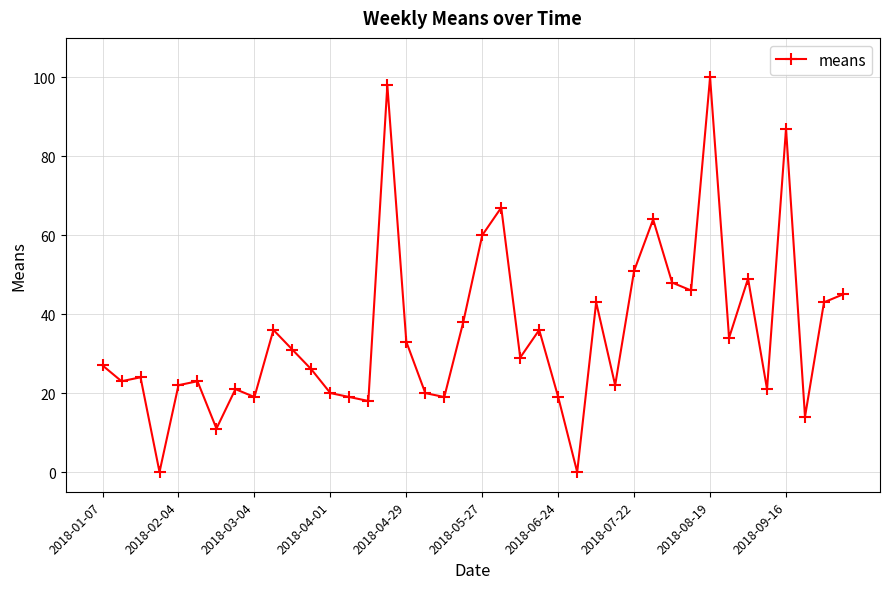

What is the difference between the maximum and second lowest values?

100